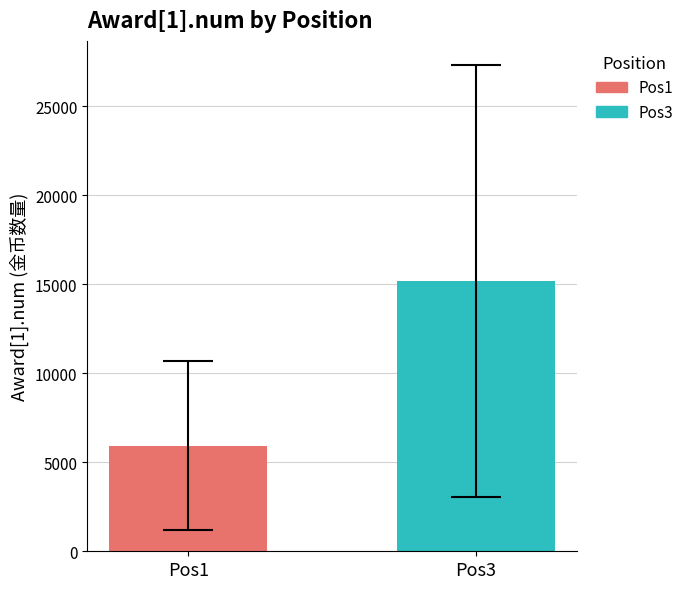

What is the ratio of the value at Pos1 to the value at Pos3?

0.4